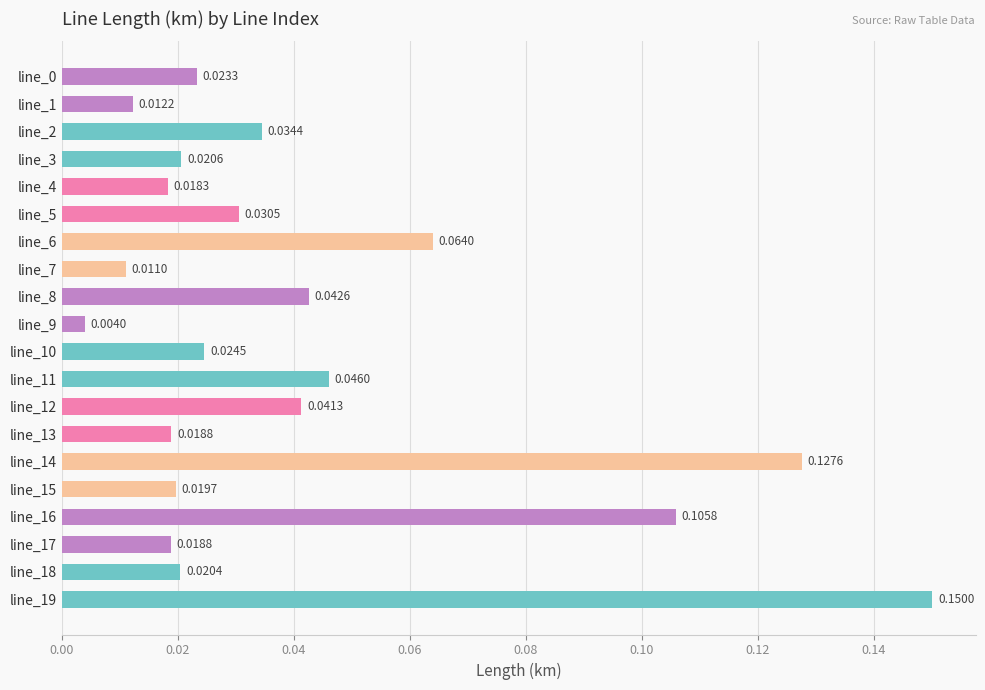

What is the change in value from line_8 to line_16?

+0.1